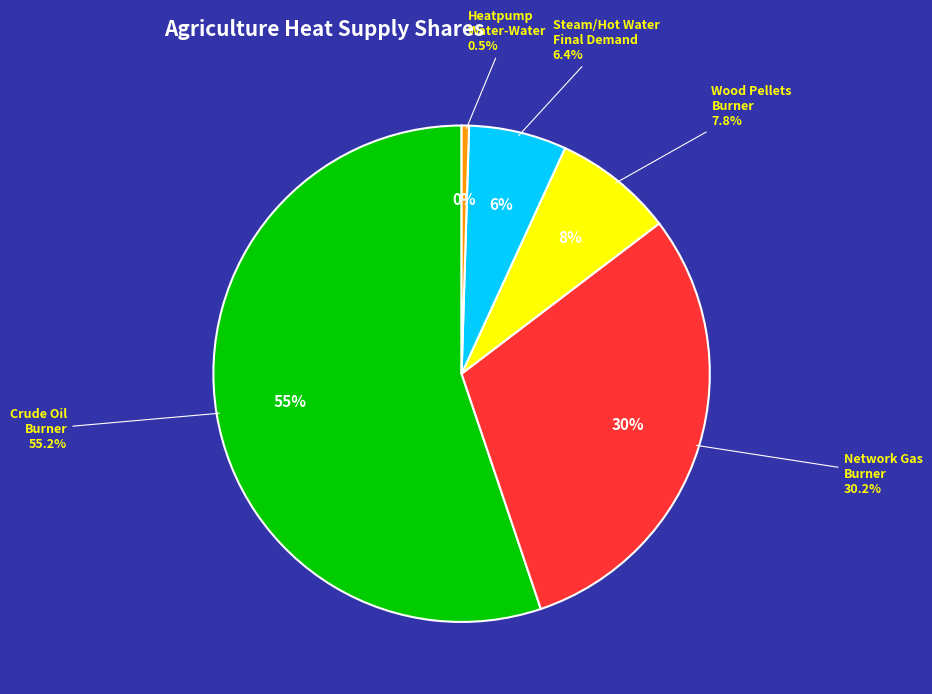

To the nearest percent, what is the average slice percentage?

20%